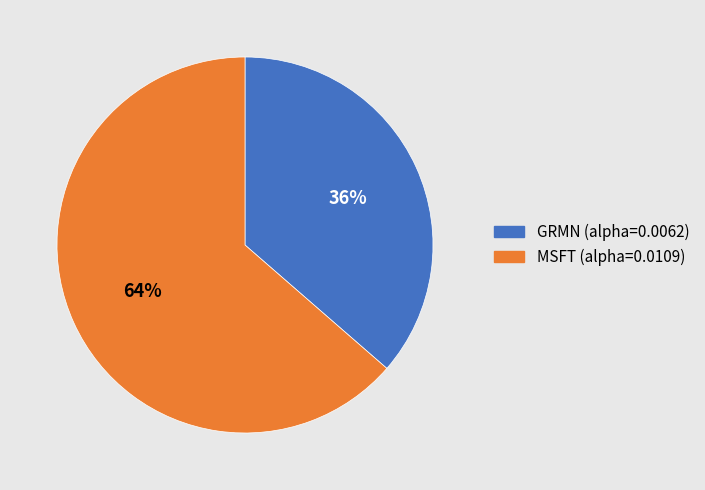

Which slice is the largest?

MSFT